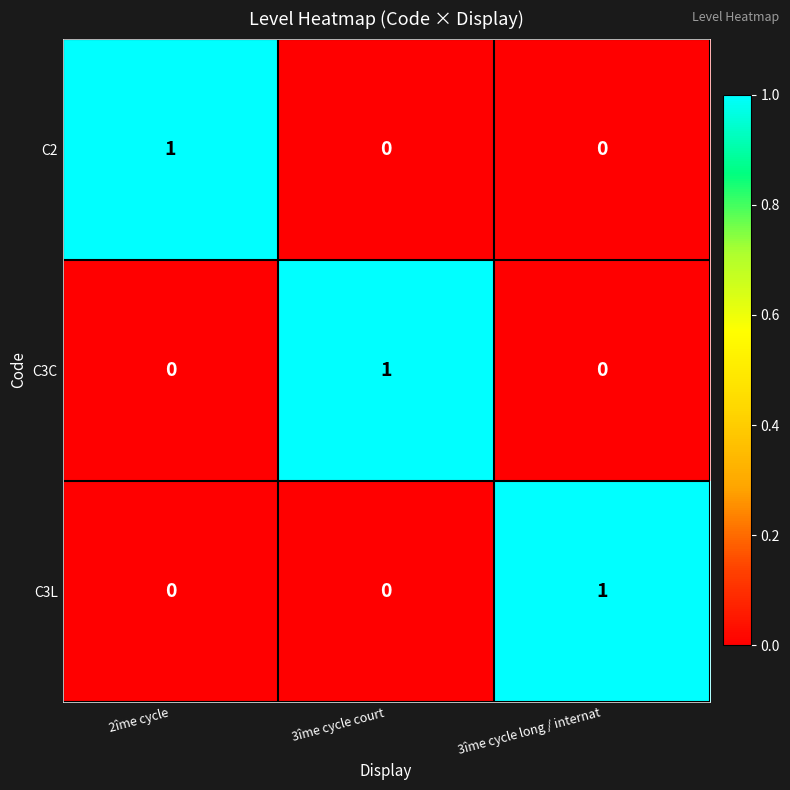

The C2 series shows 0 at 3îme cycle court. True or false?

True